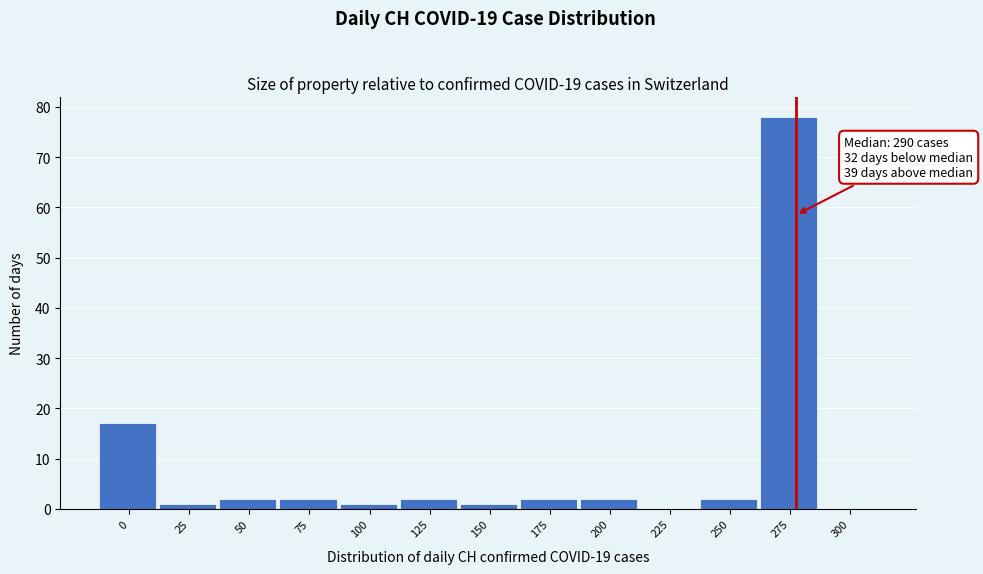

Reading left to right, what are all the values shown in this chart?

0=17	25=1	50=2	75=2	100=1	125=2	150=1	175=2	200=2	225=0	250=2	275=78	300=0